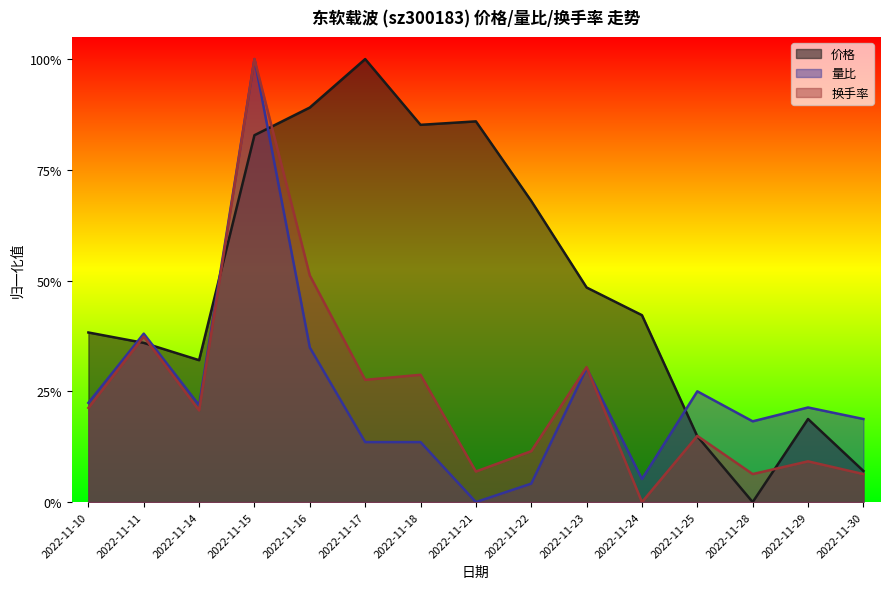

Rank the series by their maximum value, from highest to lowest.

价格, 量比, 换手率